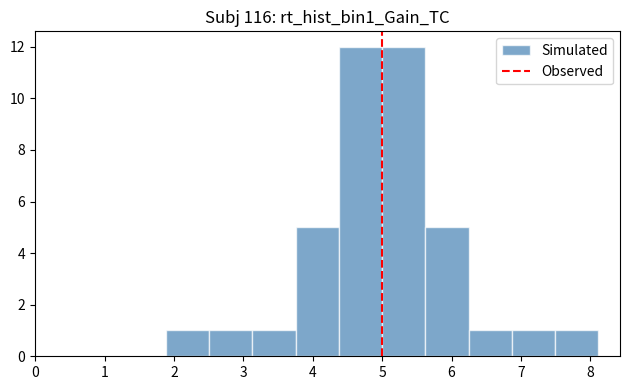

What is the height of the bar covering 4.4 to 5.0 on the x-axis? Neither the bar edges nor the heights are printed on the chart, so give them approximately, as read against the axes.

12